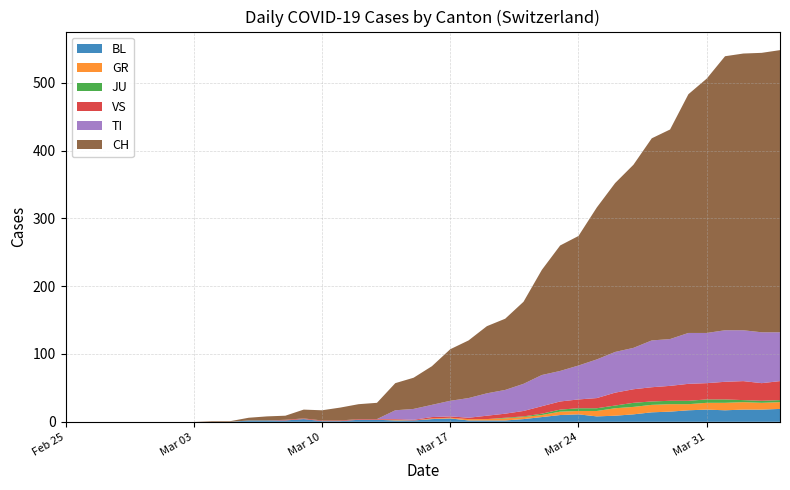

Reading left to right, transcribe all the data shown in this chart.

BL: 0	0	0	0	0	0	0	0	0	0	2	2	2	4	1	1	3	3	2	2	4	5	2	2	2	4	7	10	11	8	9	11	14	15	17	18	17	18	18	19
GR: 0	0	0	0	0	0	0	0	0	0	0	0	0	0	0	0	0	0	1	0	1	1	2	2	3	3	3	5	5	8	11	11	11	11	9	10	11	11	10	10
JU: 0	0	0	0	0	0	0	0	0	0	0	0	0	0	0	0	0	0	0	0	0	0	0	0	1	1	2	3	4	4	4	6	5	5	5	5	5	3	3	3
VS: 0	0	0	0	0	0	0	0	0	0	0	0	1	1	1	1	1	1	1	1	2	2	2	5	6	8	11	12	13	15	19	20	21	22	25	24	26	28	26	28
TI: 0	0	0	0	0	0	0	0	0	0	0	0	0	0	0	0	0	0	13	16	18	23	29	33	35	40	46	45	50	57	60	61	69	69	75	74	76	75	75	72
CH: 0	0	0	0	0	0	0	0	1	1	4	6	6	13	15	19	22	24	40	46	57	76	85	99	105	121	155	185	191	224	249	270	298	309	352	375	404	408	412	416